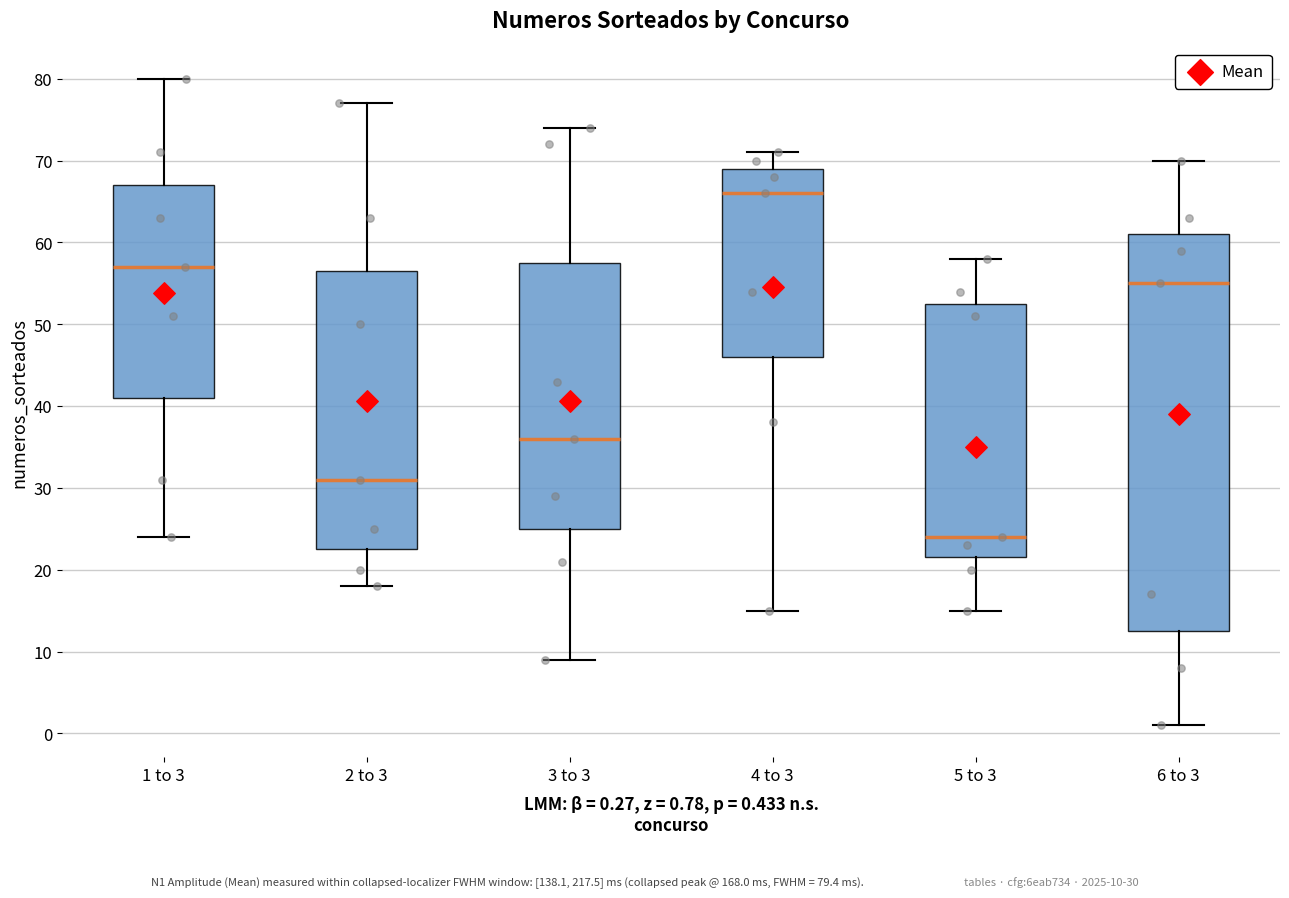

Which box's median line is the lowest?

5 to 3